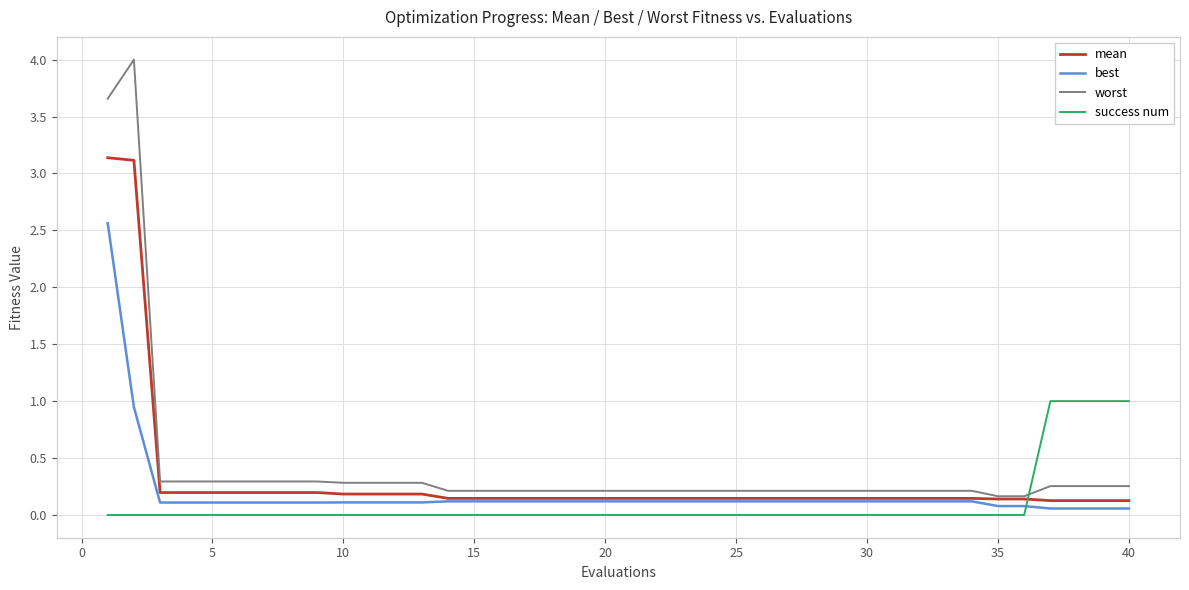

How many lines are shown in the chart?

4